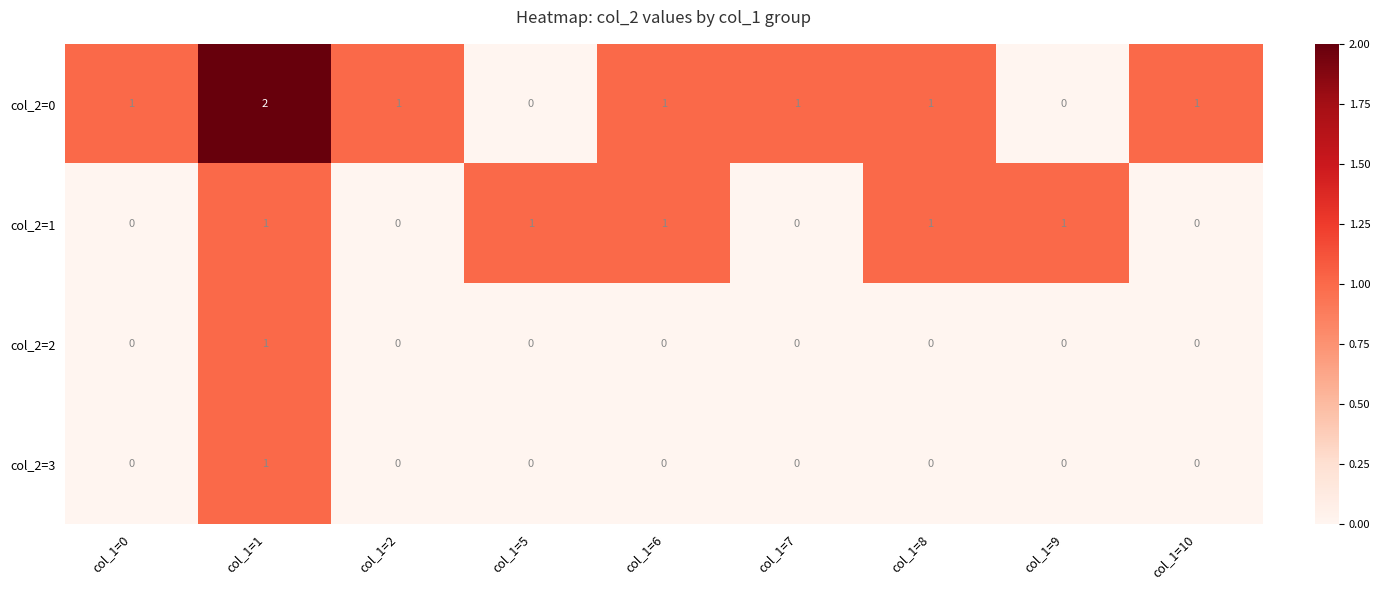

The value of col_2=0 at col_1=5 is -1. True or false?

False